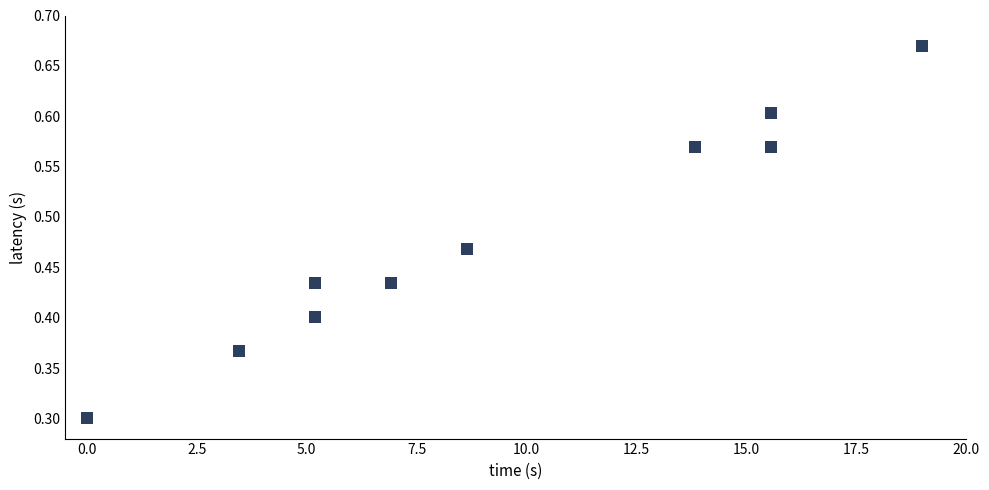

What Y value in the scatter plot is closest to 0?

0.3